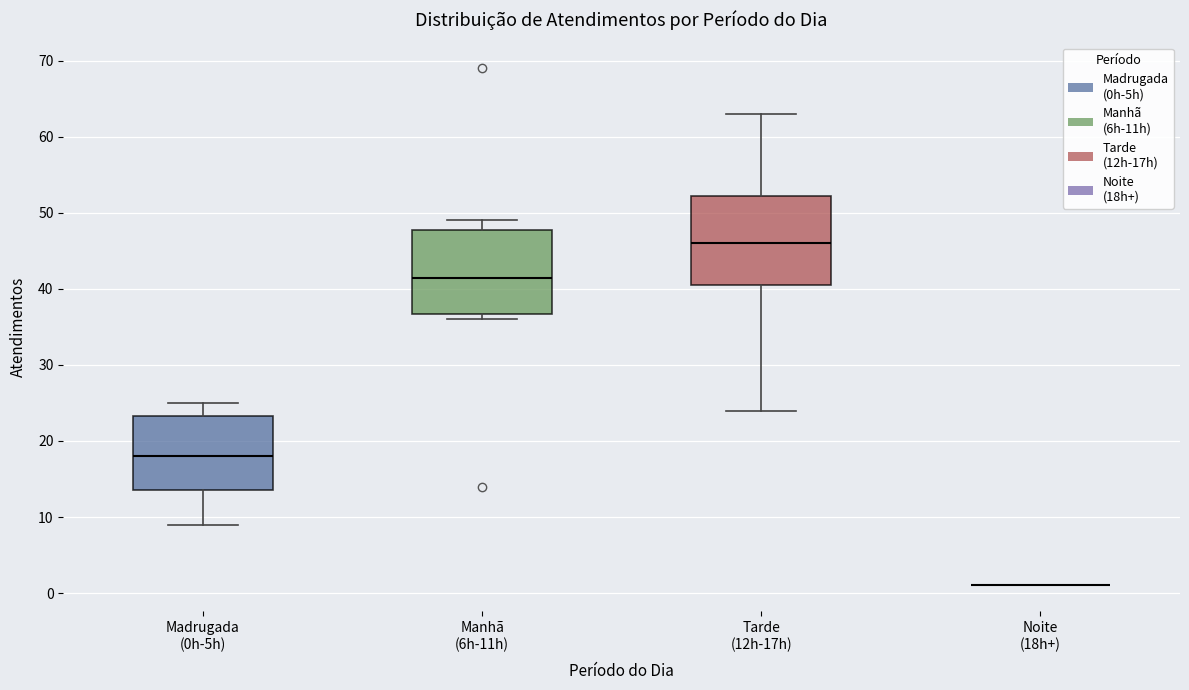

Reading left to right, read every box against the y-axis: the position of its median line, the range the box covers, and the ends of its whiskers. The values are not printed on the chart, so give them approximately, as read against the axis.

Madrugada (0h-5h): median 18, box 14 to 23, whiskers 9 to 25
Manhã (6h-11h): median 42, box 37 to 48, whiskers 36 to 49
Tarde (12h-17h): median 46, box 41 to 52, whiskers 24 to 63
Noite (18h+): box collapsed to a line at 1, whiskers 1 to 1